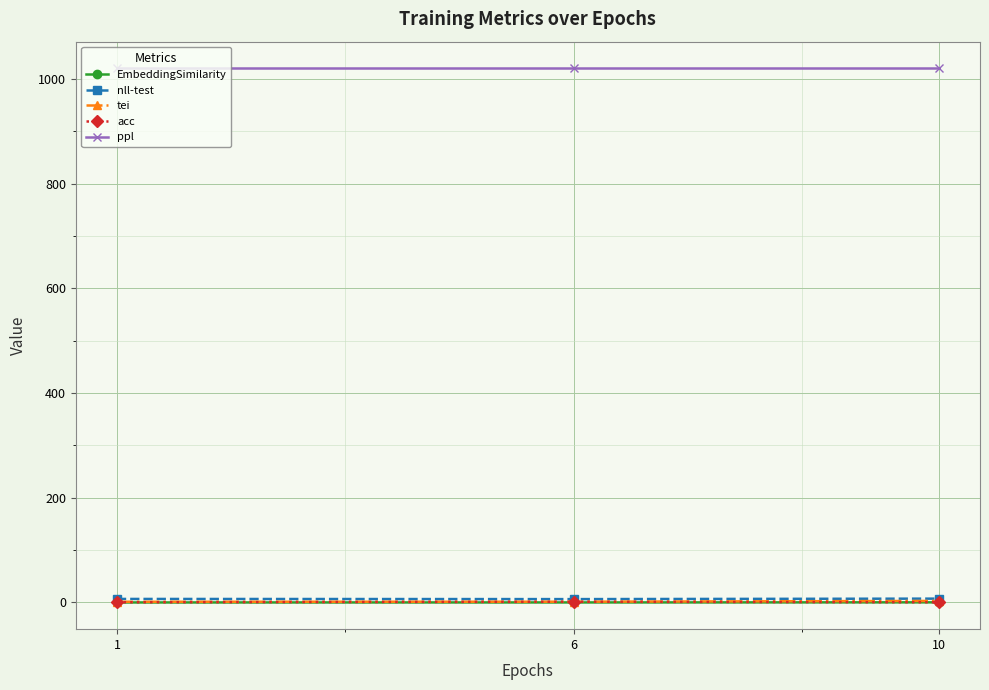

Read the nll-test value at 1.

6.4